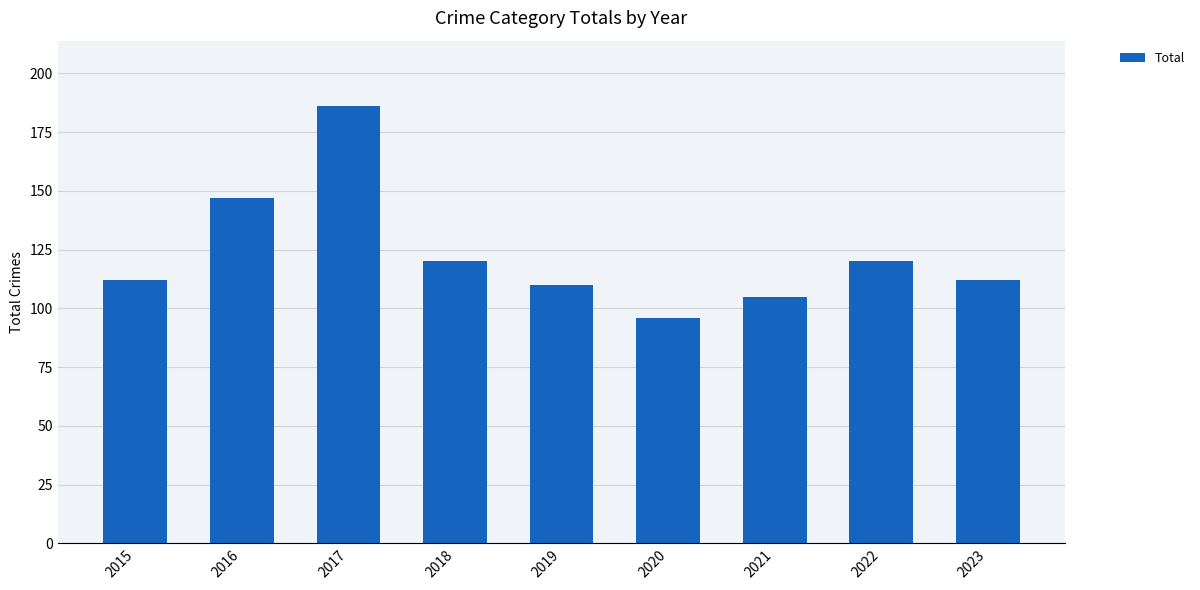

Count the number of data series in this chart.

1